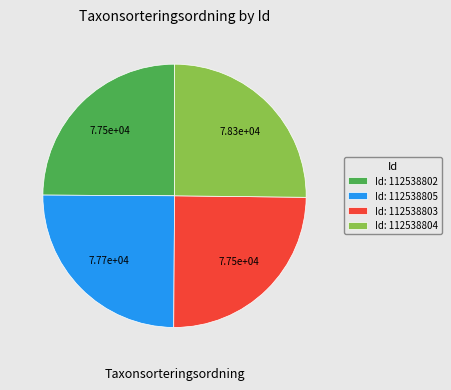

What is the ratio of the value at Id: 112538802 to the value at Id: 112538805?

1.0